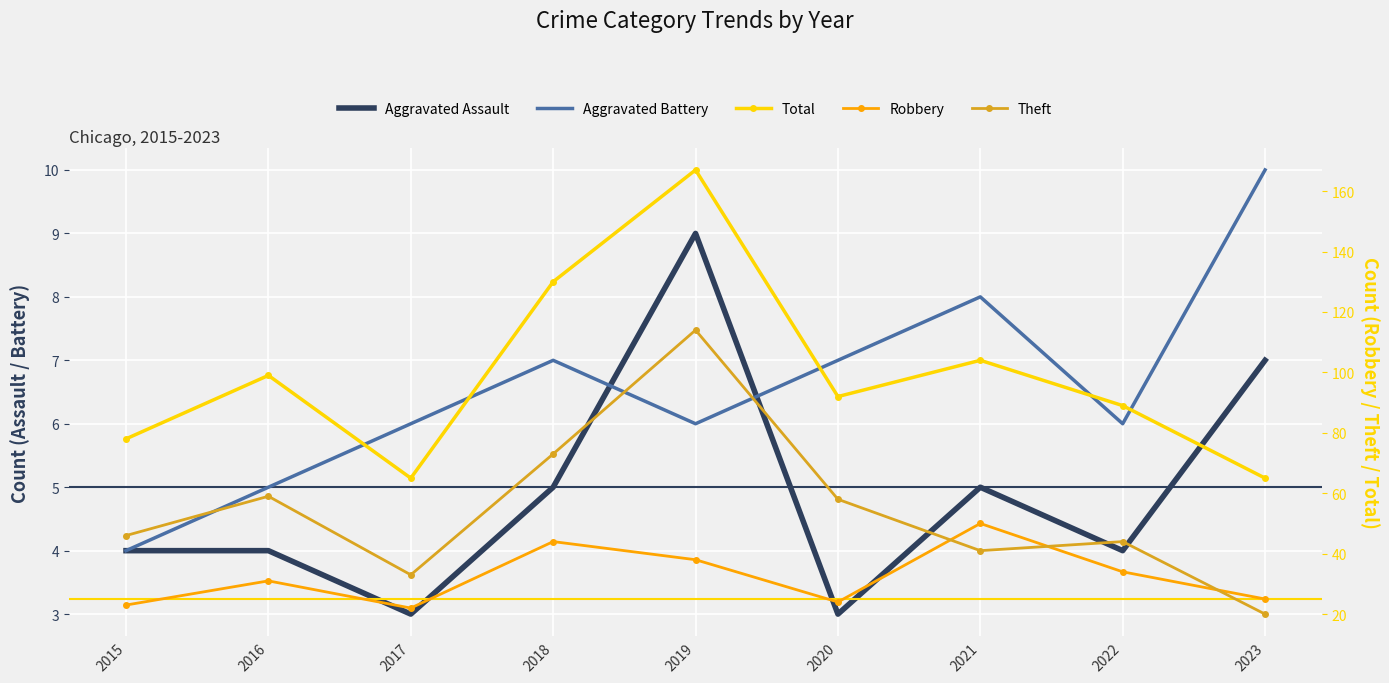

Is the value of Robbery at 2020 greater than the value of Aggravated Assault at 2016?

Yes